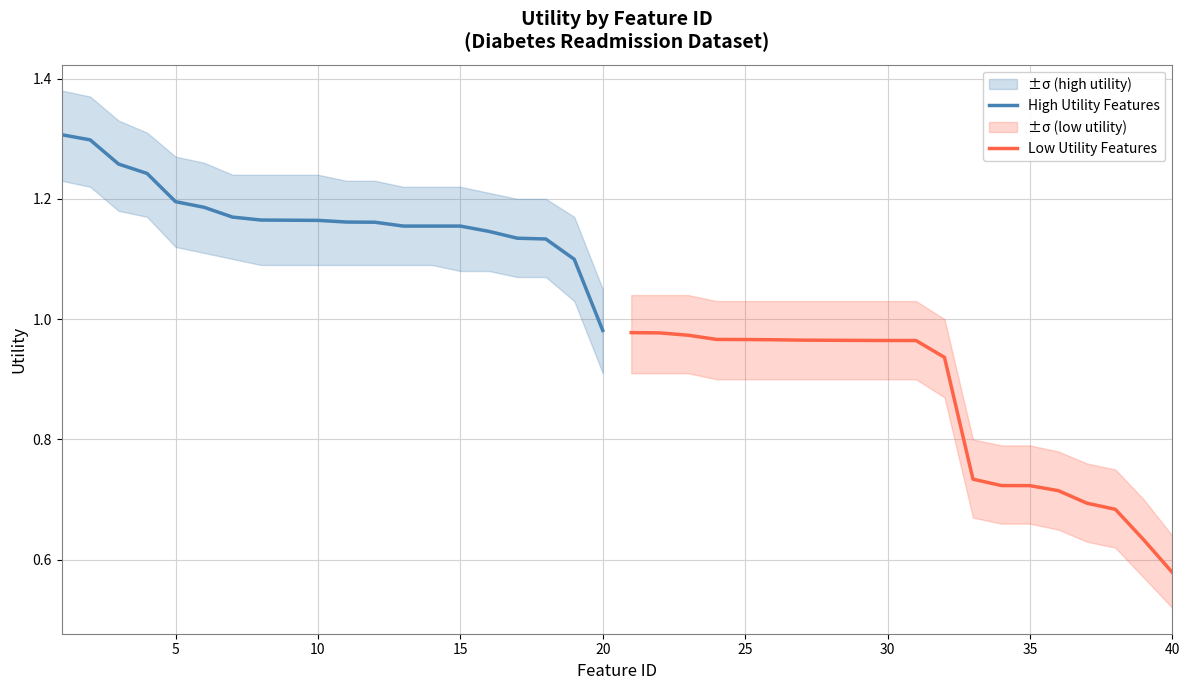

True or false: Low Utility Features has more than 1 interior local peaks.

False